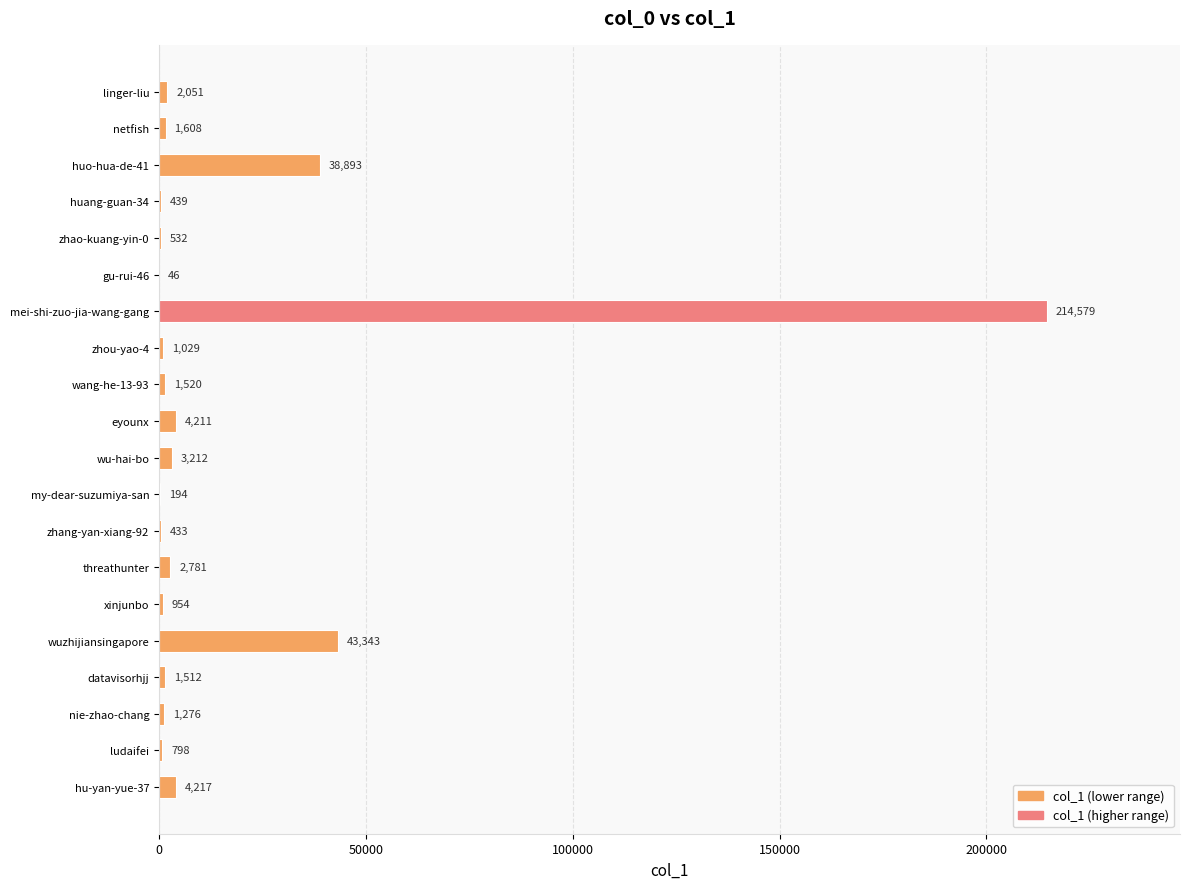

What is the sum of all values?

323628